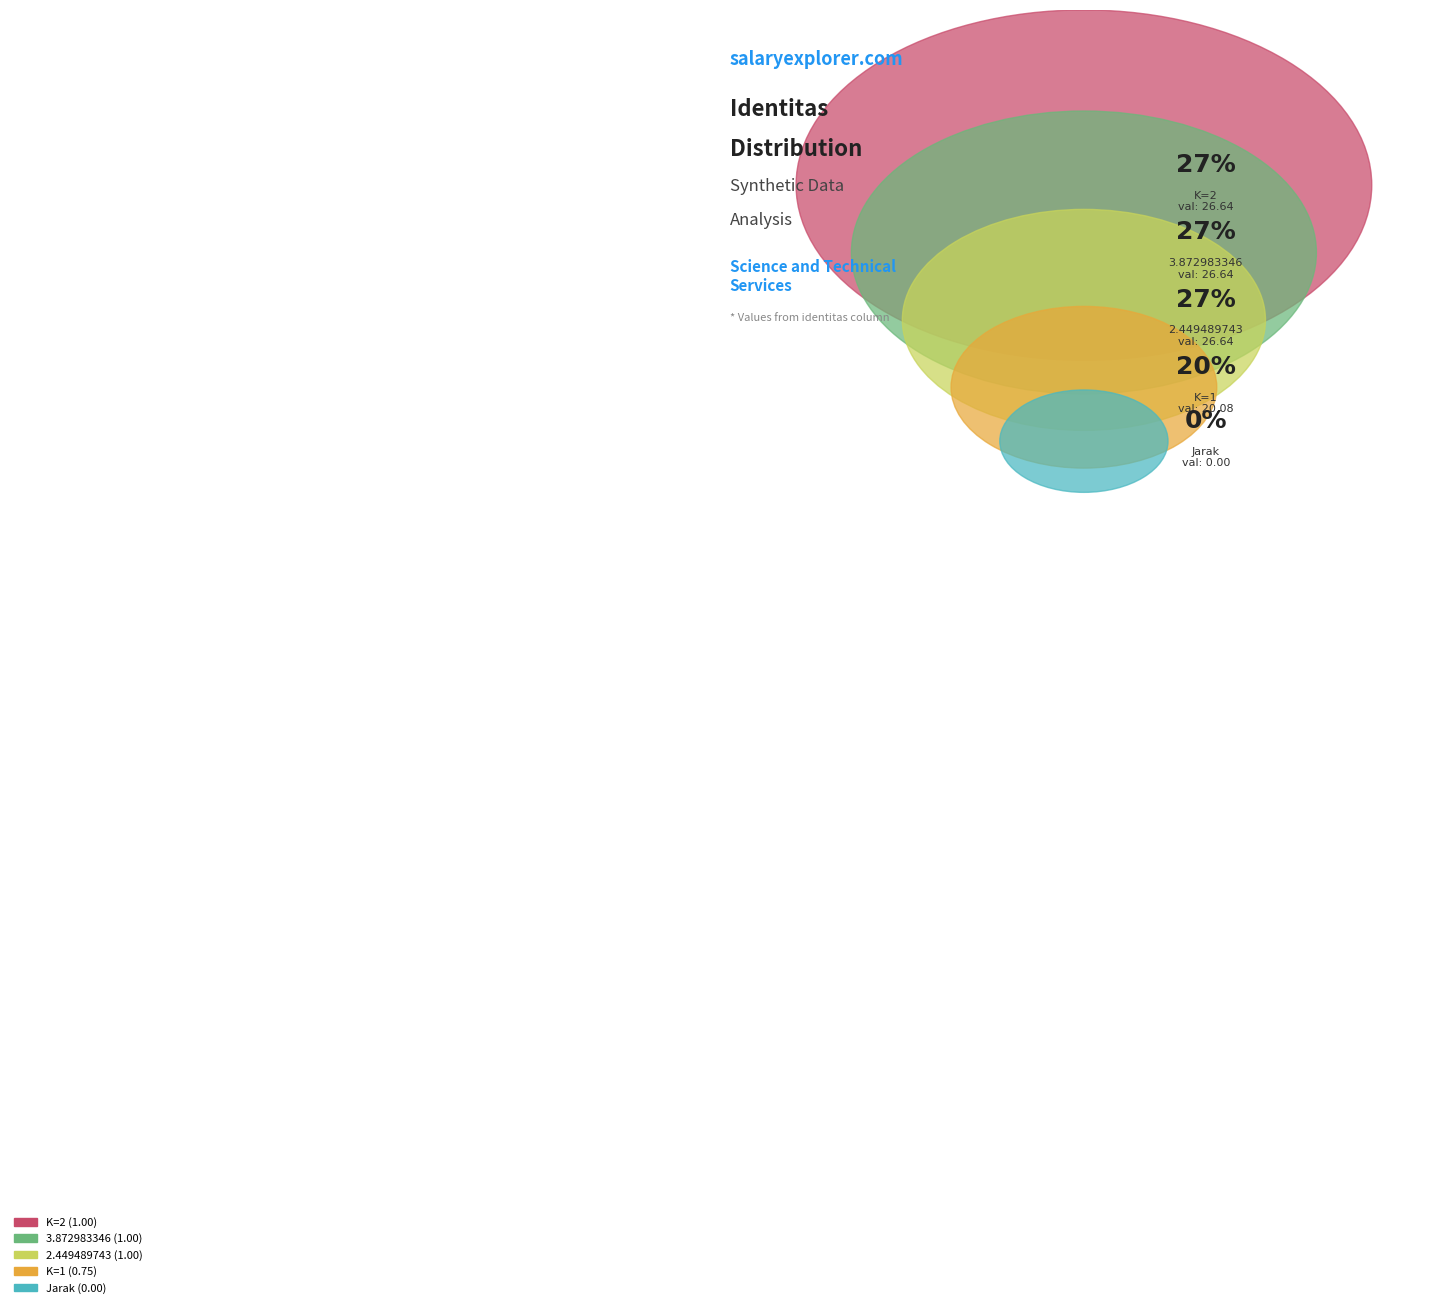

How many segments does this pie chart have?

5